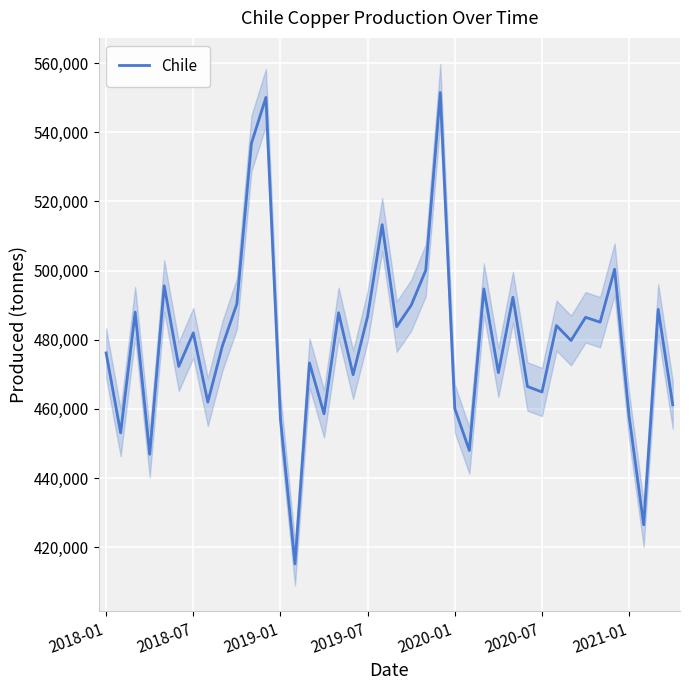

What is the lowest value of the Chile series?

415200